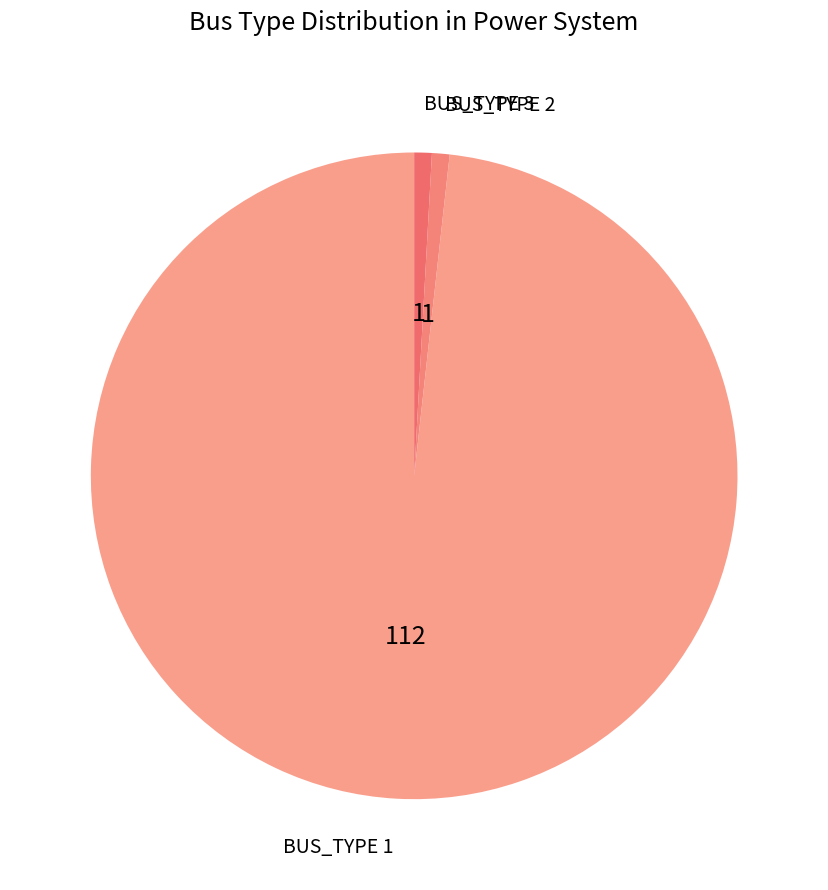

Is there any slice that represents more than half of the pie?

Yes